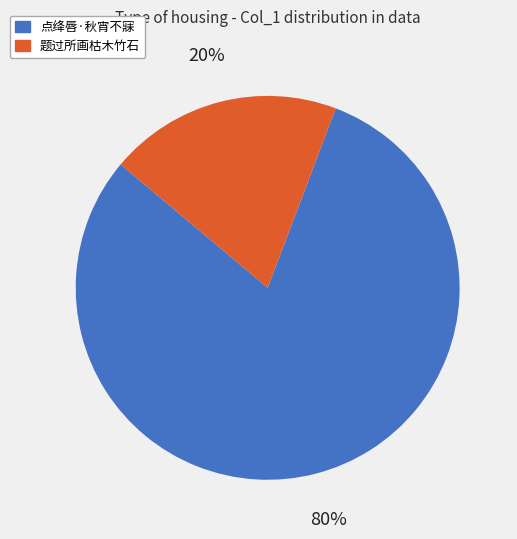

What is the majority slice?

点绛唇·秋宵不寐